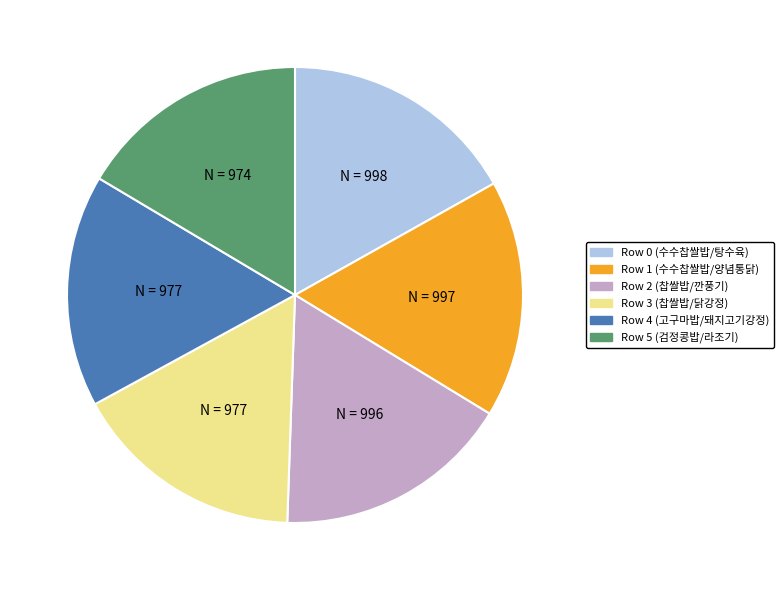

Is there a majority slice in this chart?

No